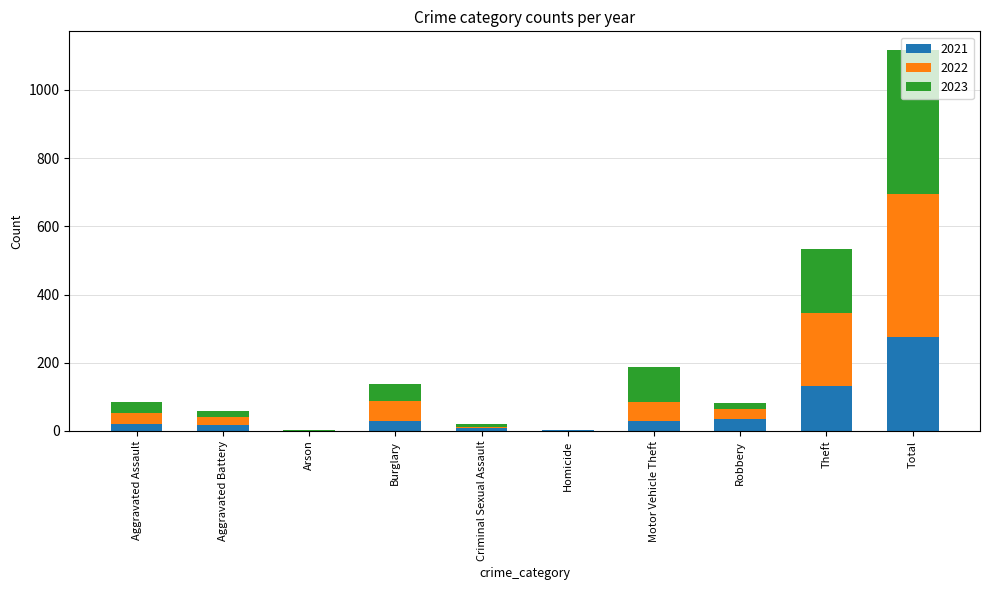

Count the number of data series in this chart.

3